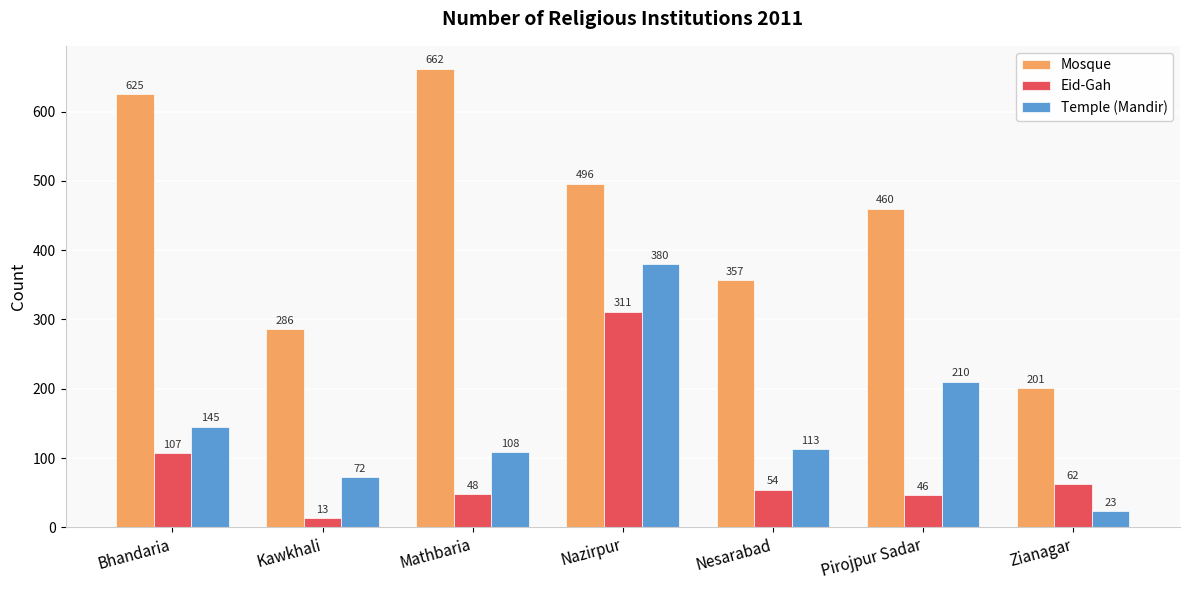

Is it true that Mosque equals 93 at Kawkhali?

False